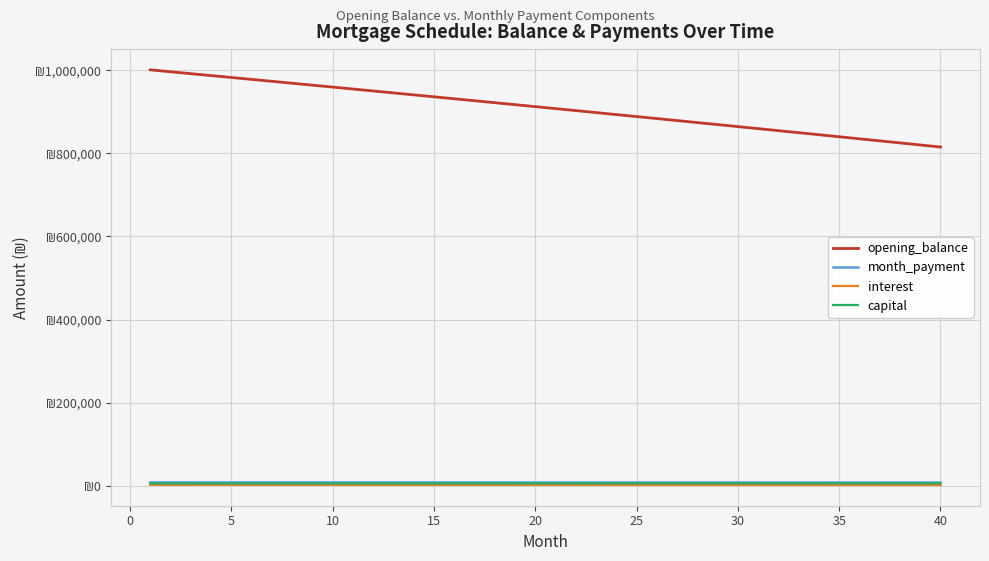

What is the average value of the month_payment series?

7755.1